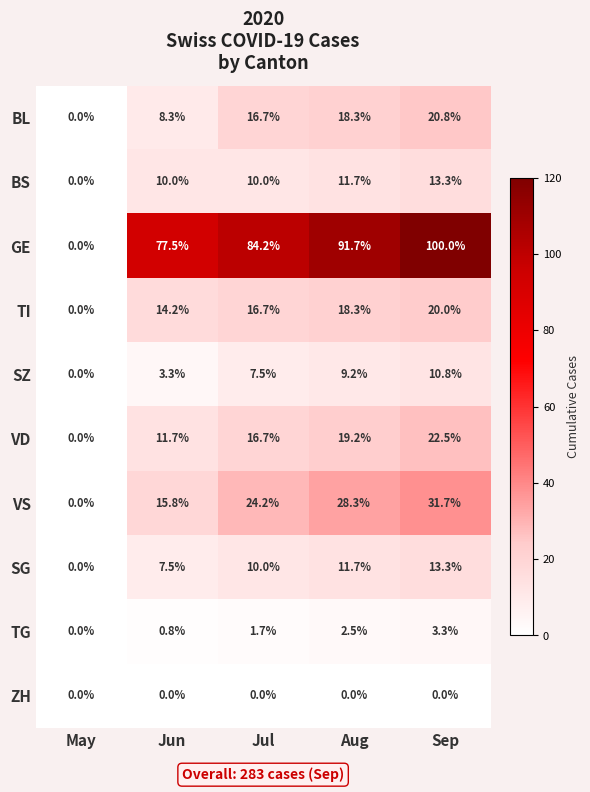

What is the total value across all series at Aug?

210.9